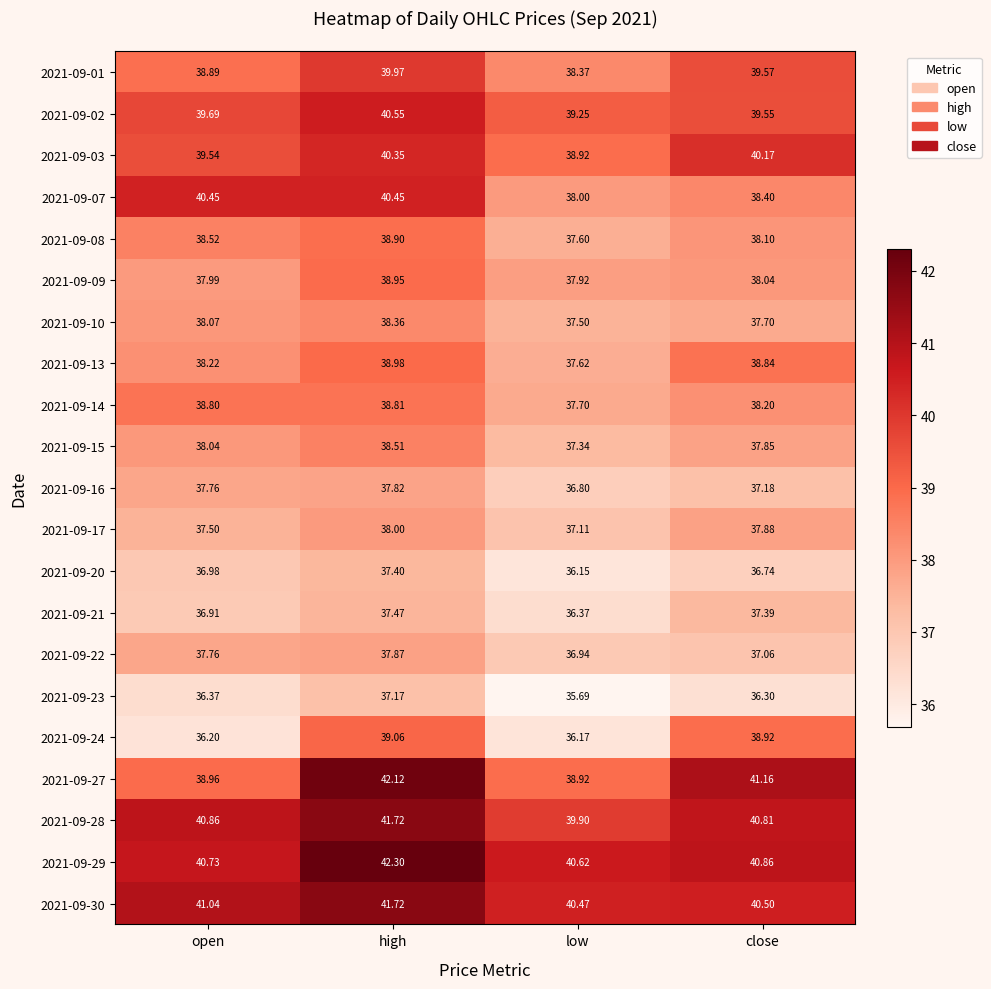

At which label is 2021-09-27 closest to 40?

open